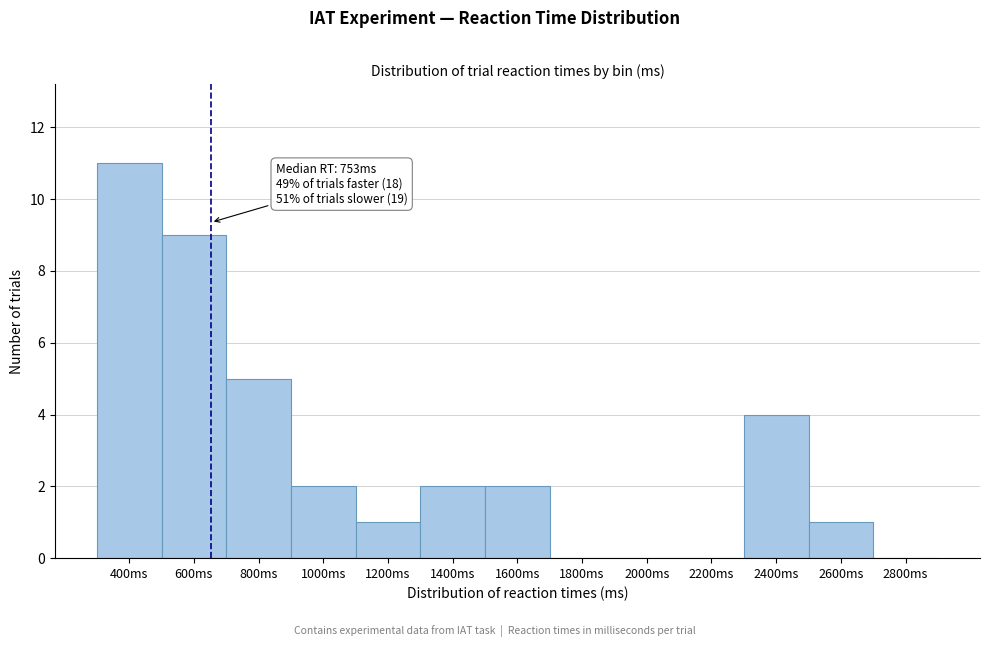

Reading left to right, transcribe all the data shown in this chart.

400ms=11	600ms=9	800ms=5	1000ms=2	1200ms=1	1400ms=2	1600ms=2	1800ms=0	2000ms=0	2200ms=0	2400ms=4	2600ms=1	2800ms=0